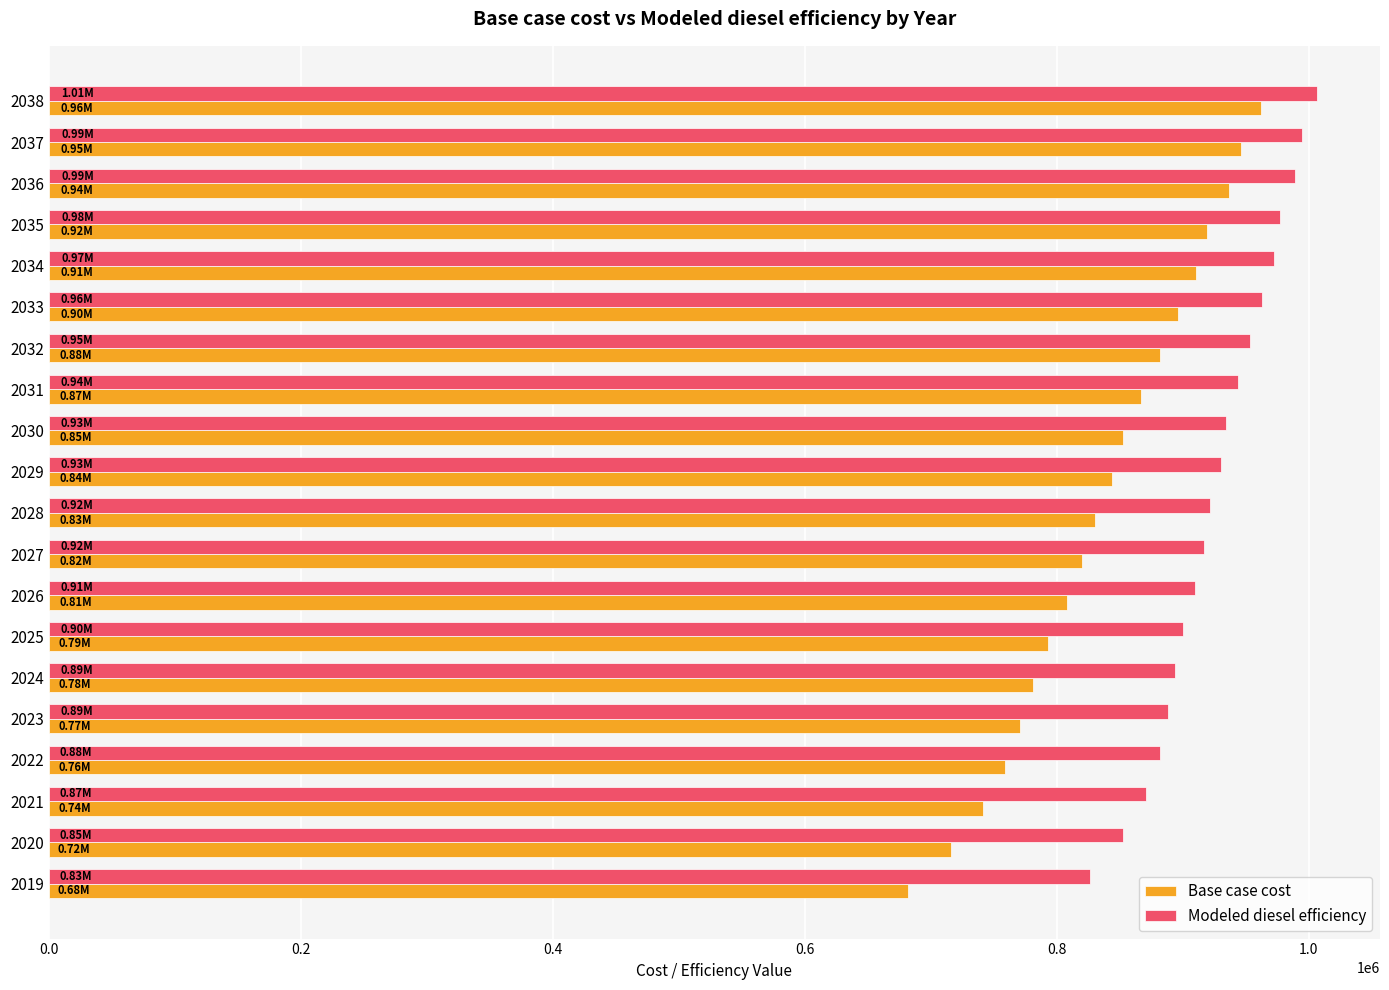

What is the difference between the highest and lowest values at 2024?

112531.1